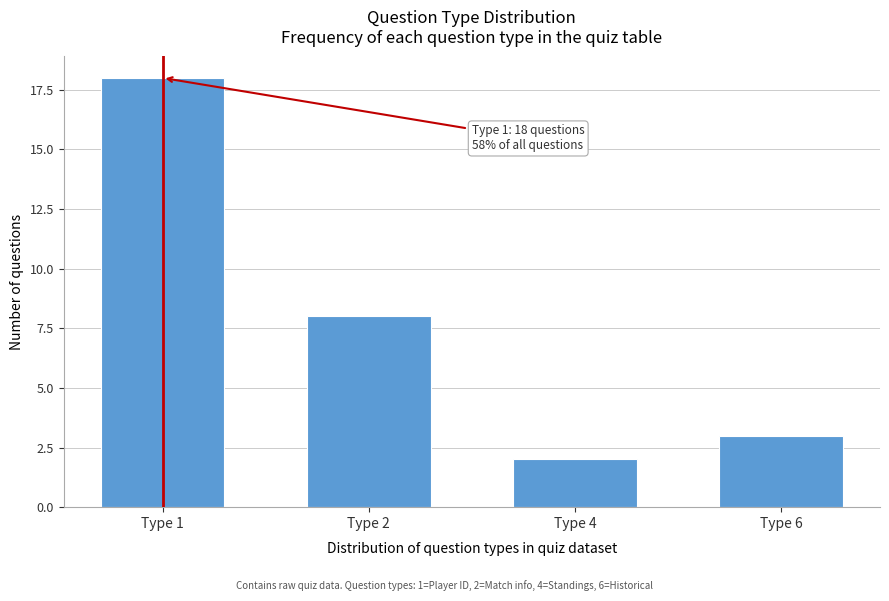

Reading left to right, extract all data points from this chart.

Type 1=18	Type 2=8	Type 4=2	Type 6=3